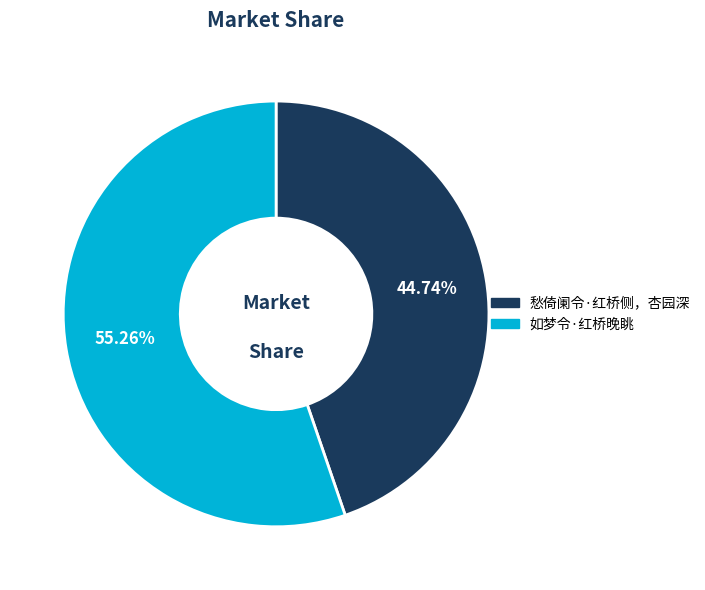

True or false: 如梦令·红桥晚眺 accounts for 55% of the total.

True